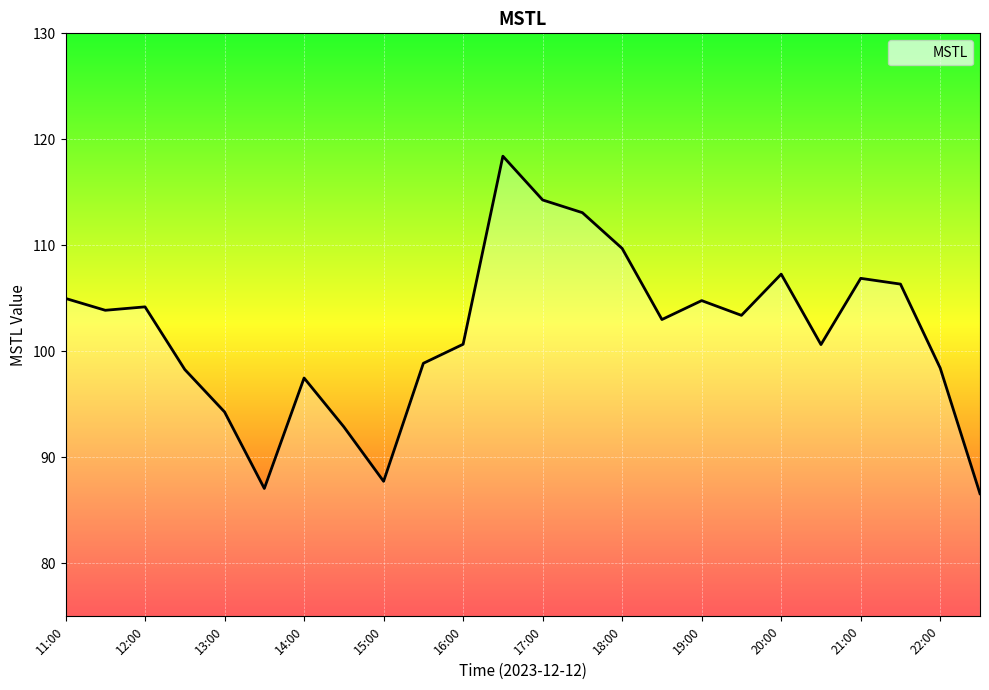

Is this an area chart (filled region under the line)?

No